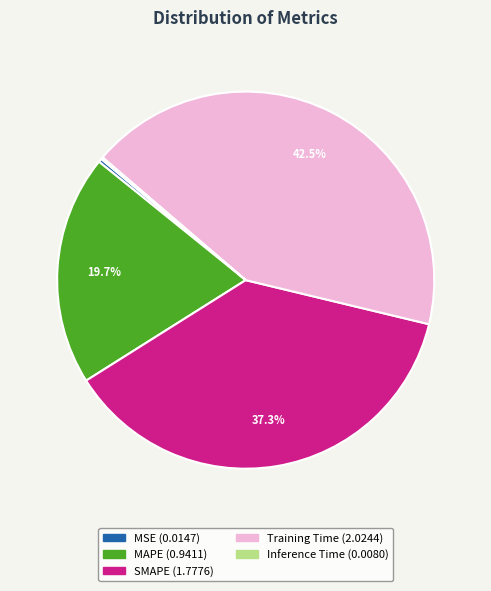

Do SMAPE and MAPE together represent more than half of the pie?

Yes